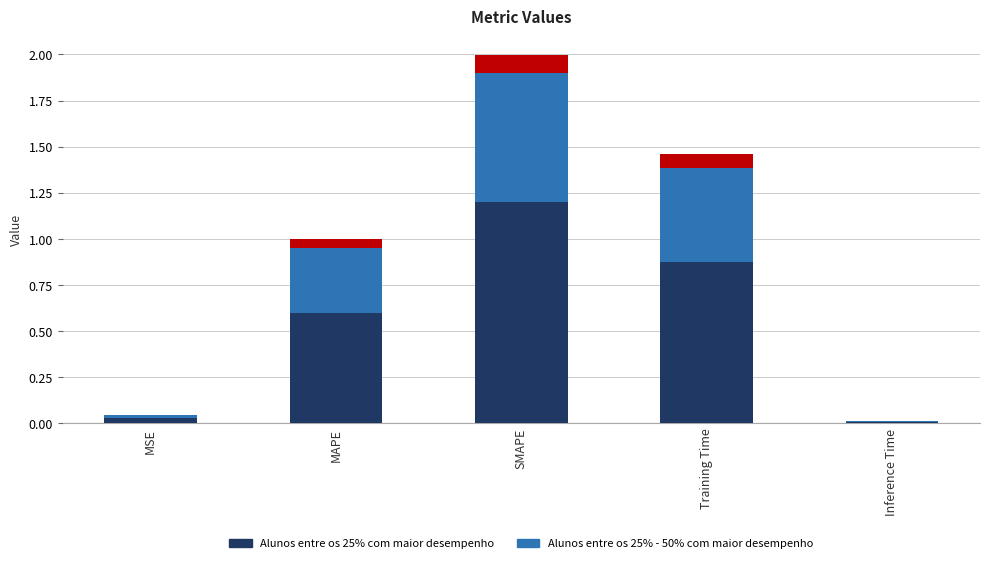

What are all the series names shown in the legend?

Alunos entre os 25% com maior desempenho, Alunos entre os 25% - 50% com maior desempenho